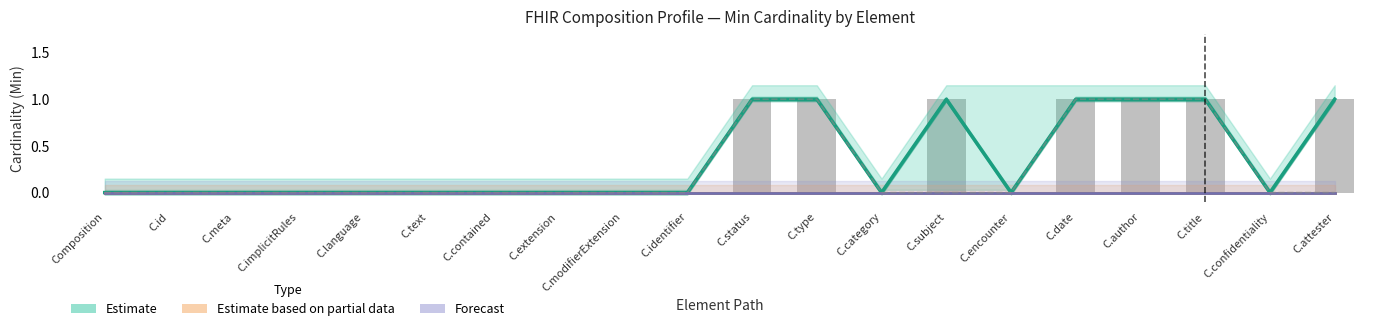

What position from the left is C.confidentiality?

19